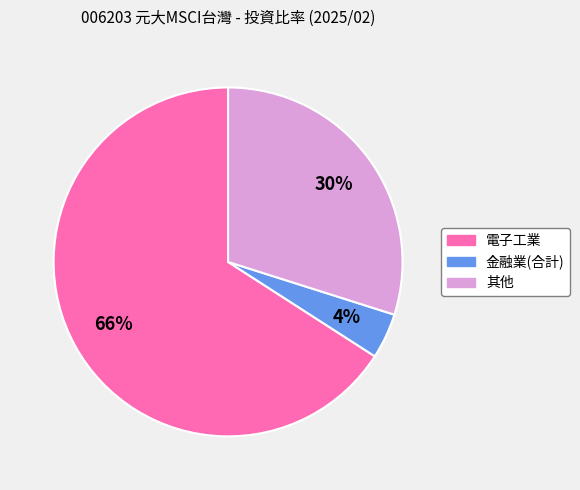

Combined, do 其他 and 金融業(合計) account for over 50%?

No